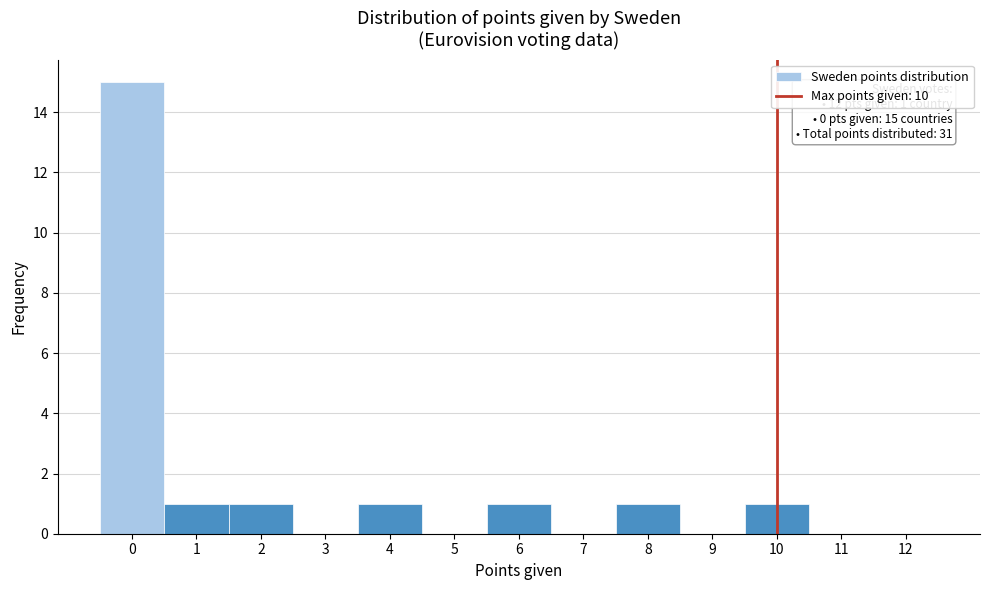

Over which range of the x-axis is the bar tallest?

-0.5 to 0.5